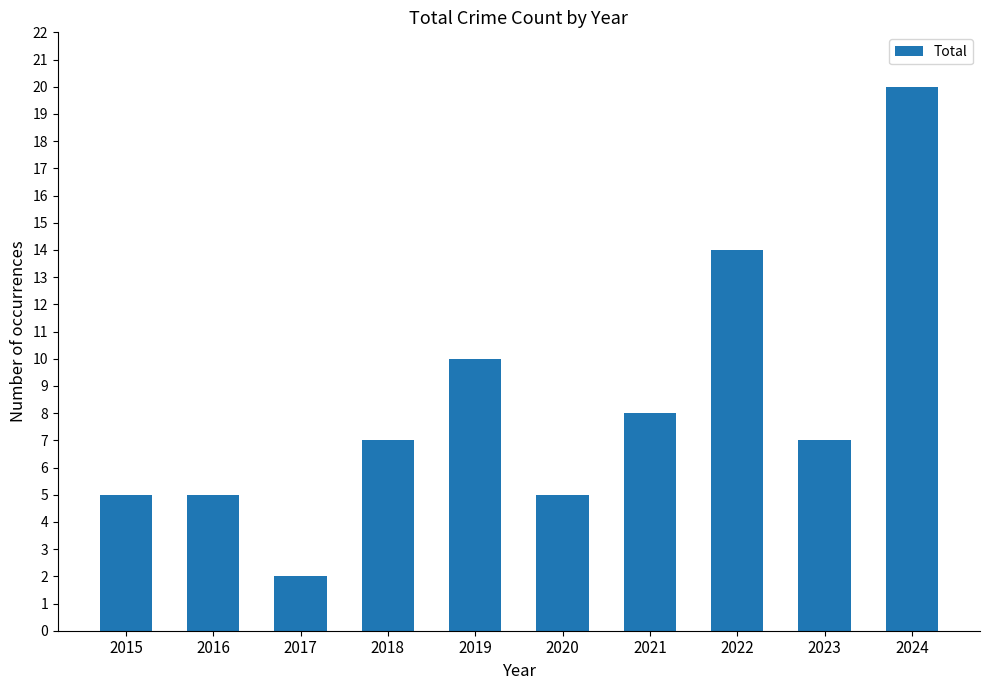

The value at 2015 is 3. True or false?

False